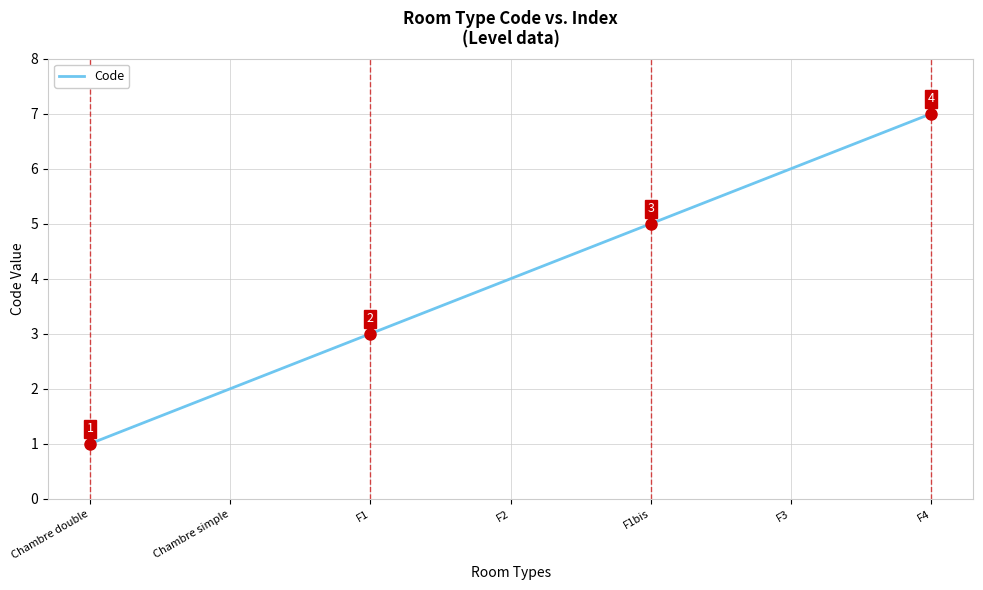

What is the average value?

4